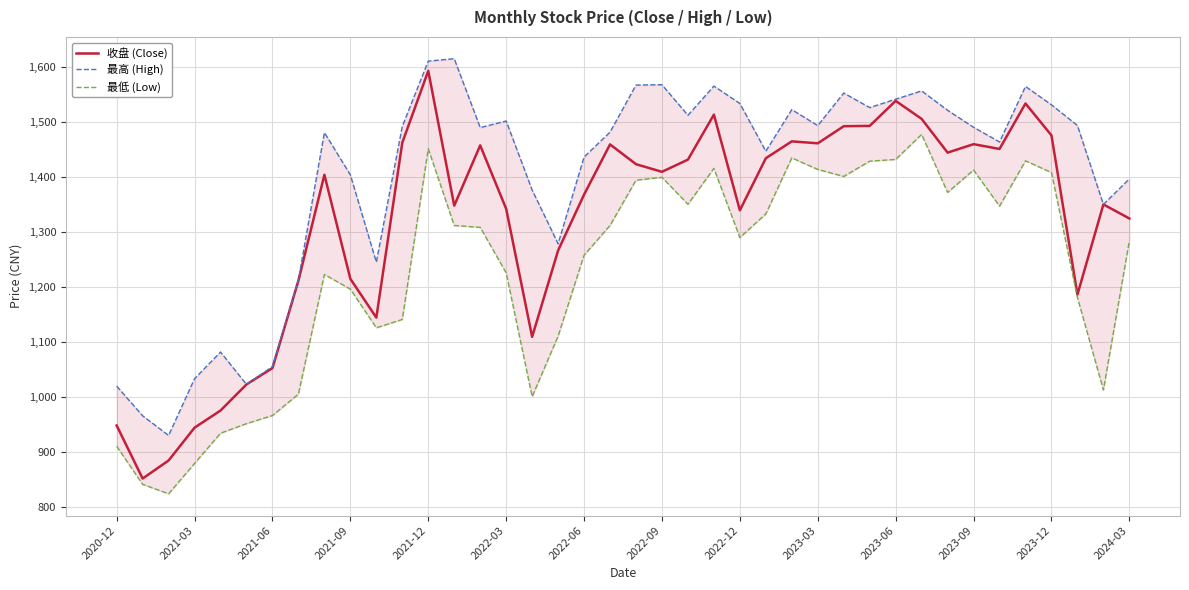

At how many categories does at least one series exceed 900?

40